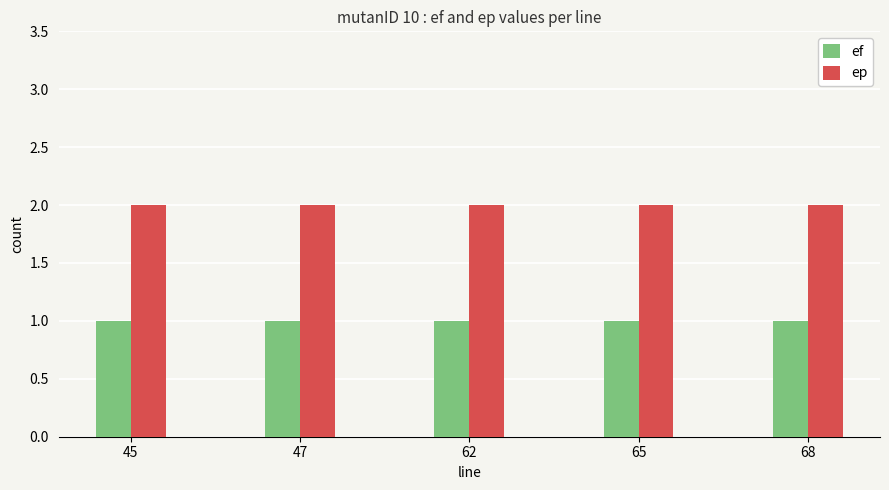

Rank the series at 65 from lowest to highest value.

ef, ep